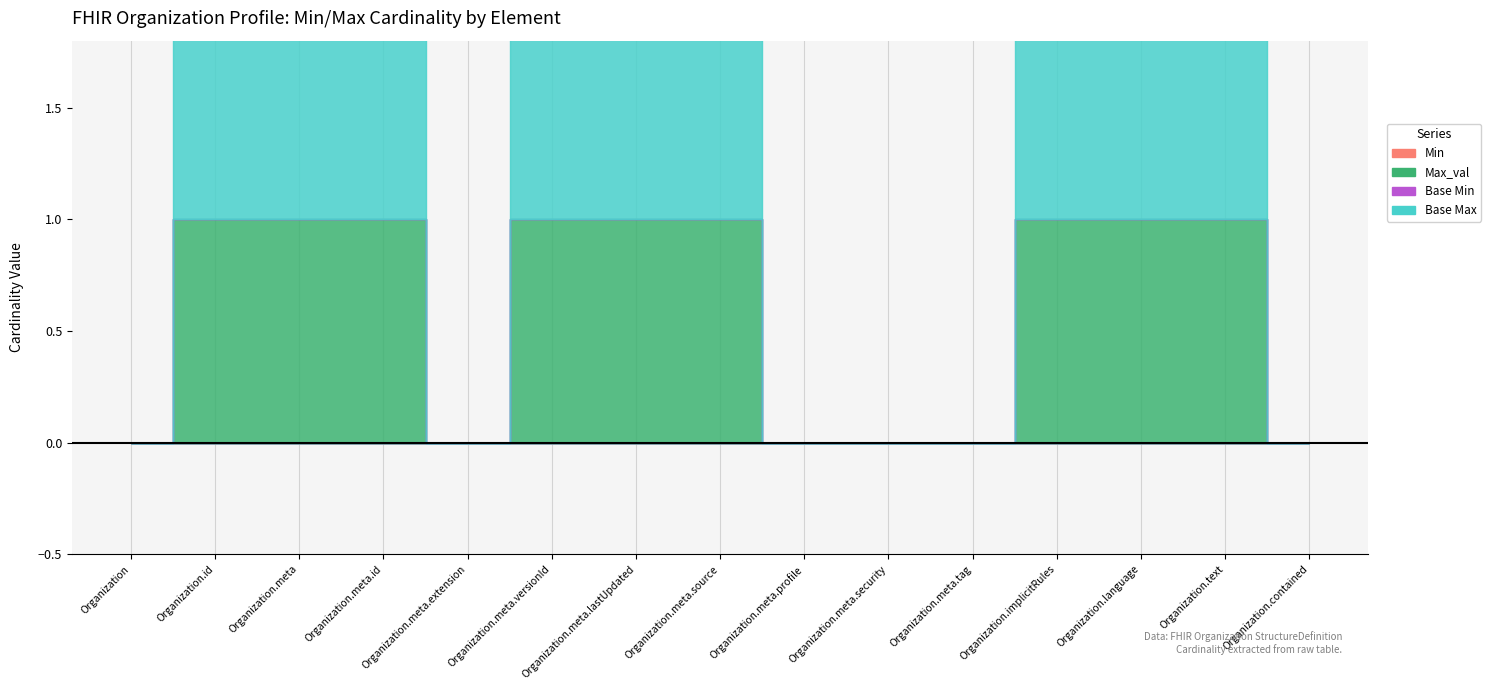

At which category does the chart reach its peak across all series?

Organization.id